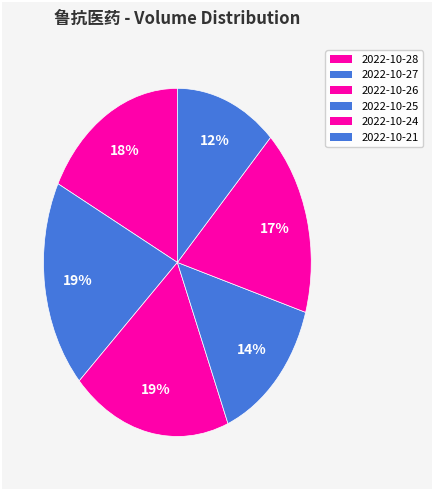

What is the change in value from 2022-10-25 to 2022-10-21?

-11026